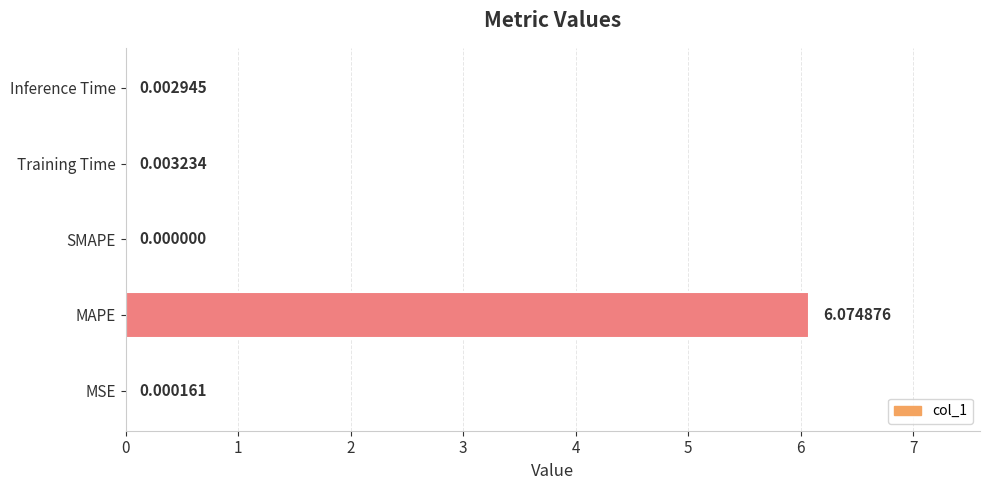

Between Training Time and SMAPE, which is larger?

Training Time